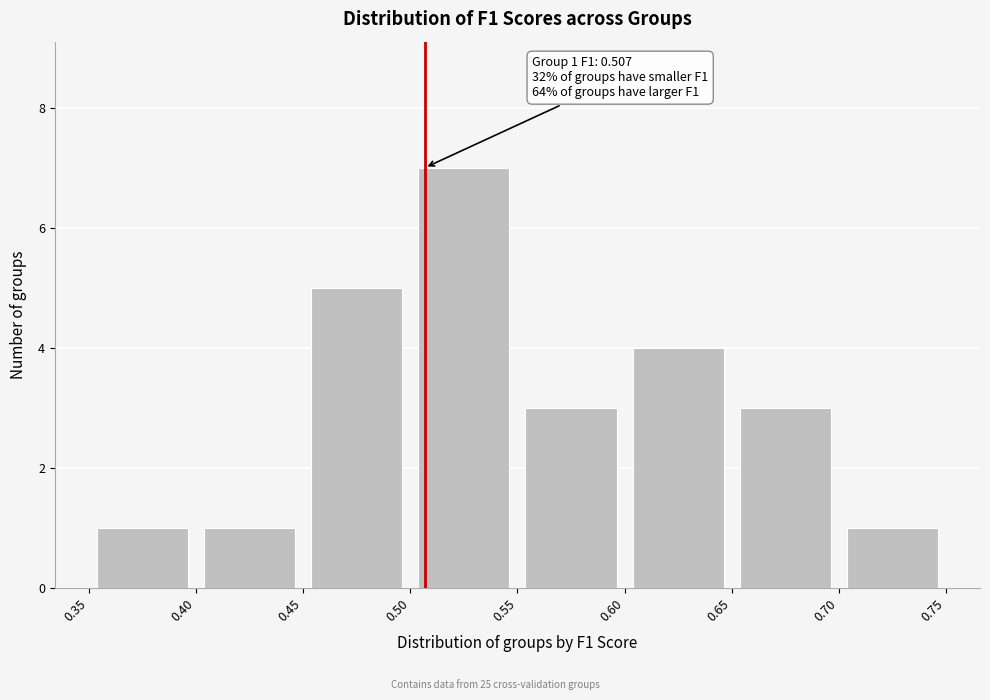

Which range on the x-axis has the tallest bar?

0.50 to 0.55